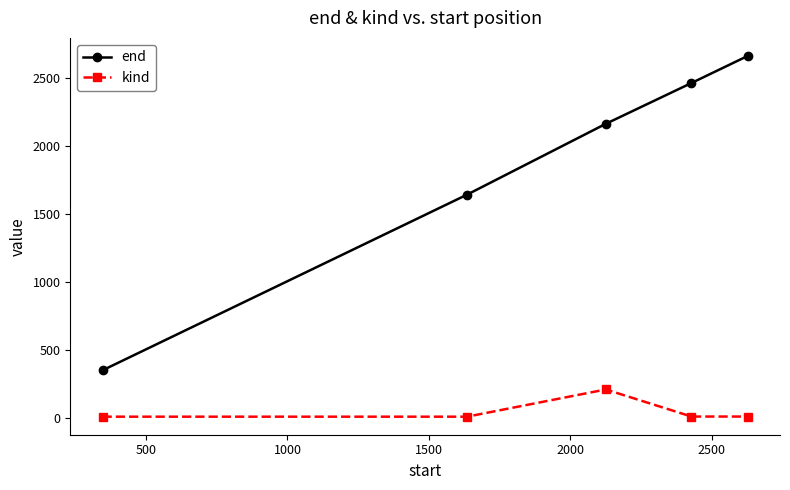

List the series in order of their peak value, highest first.

end, kind